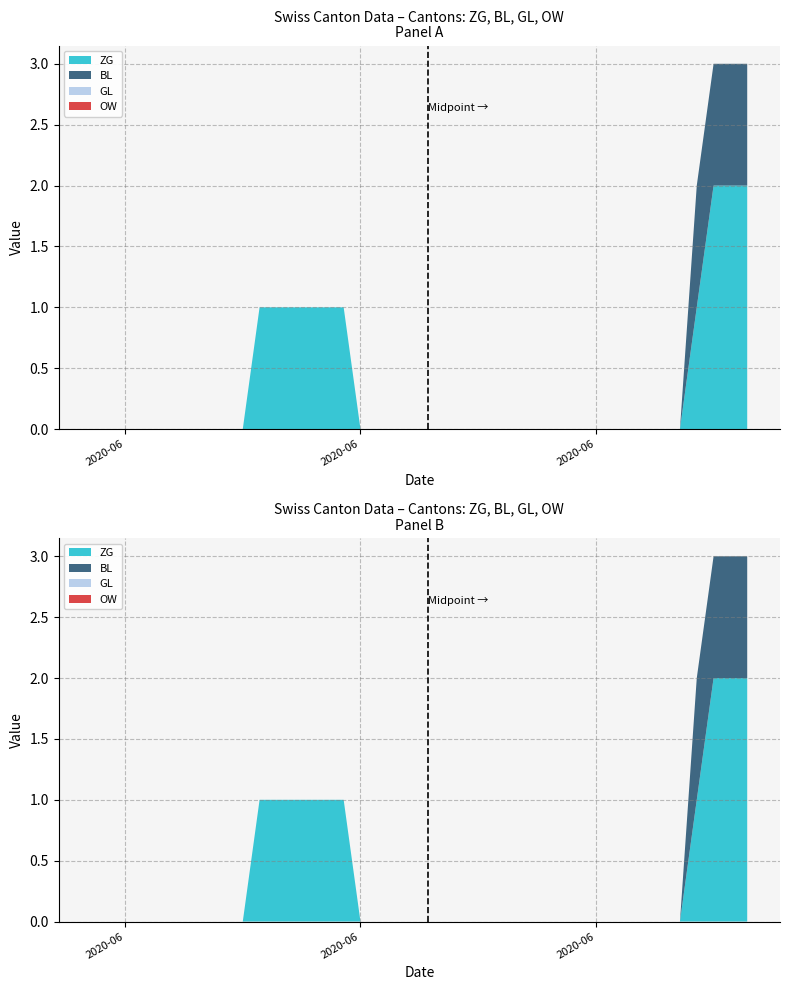

Reading left to right, extract all data points from this chart.

ZG: 2020-05-31=0	2020-06-01=0	2020-06-02=0	2020-06-03=0	2020-06-04=0	2020-06-05=0	2020-06-06=0	2020-06-07=0	2020-06-08=0	2020-06-09=0	2020-06-10=1	2020-06-11=1	2020-06-12=1	2020-06-13=1	2020-06-14=1	2020-06-15=1	2020-06-16=0	2020-06-17=0	2020-06-18=0	2020-06-19=0	2020-06-20=0	2020-06-21=0	2020-06-22=0	2020-06-23=0	2020-06-24=0	2020-06-25=0	2020-06-26=0	2020-06-27=0	2020-06-28=0	2020-06-29=0	2020-06-30=0	2020-07-01=0	2020-07-02=0	2020-07-03=0	2020-07-04=0	2020-07-05=0	2020-07-06=1	2020-07-07=2	2020-07-08=2	2020-07-09=2
BL: 2020-05-31=0	2020-06-01=0	2020-06-02=0	2020-06-03=0	2020-06-04=0	2020-06-05=0	2020-06-06=0	2020-06-07=0	2020-06-08=0	2020-06-09=0	2020-06-10=0	2020-06-11=0	2020-06-12=0	2020-06-13=0	2020-06-14=0	2020-06-15=0	2020-06-16=0	2020-06-17=0	2020-06-18=0	2020-06-19=0	2020-06-20=0	2020-06-21=0	2020-06-22=0	2020-06-23=0	2020-06-24=0	2020-06-25=0	2020-06-26=0	2020-06-27=0	2020-06-28=0	2020-06-29=0	2020-06-30=0	2020-07-01=0	2020-07-02=0	2020-07-03=0	2020-07-04=0	2020-07-05=0	2020-07-06=1	2020-07-07=1	2020-07-08=1	2020-07-09=1
GL: 2020-05-31=0	2020-06-01=0	2020-06-02=0	2020-06-03=0	2020-06-04=0	2020-06-05=0	2020-06-06=0	2020-06-07=0	2020-06-08=0	2020-06-09=0	2020-06-10=0	2020-06-11=0	2020-06-12=0	2020-06-13=0	2020-06-14=0	2020-06-15=0	2020-06-16=0	2020-06-17=0	2020-06-18=0	2020-06-19=0	2020-06-20=0	2020-06-21=0	2020-06-22=0	2020-06-23=0	2020-06-24=0	2020-06-25=0	2020-06-26=0	2020-06-27=0	2020-06-28=0	2020-06-29=0	2020-06-30=0	2020-07-01=0	2020-07-02=0	2020-07-03=0	2020-07-04=0	2020-07-05=0	2020-07-06=0	2020-07-07=0	2020-07-08=0	2020-07-09=0
OW: 2020-05-31=0	2020-06-01=0	2020-06-02=0	2020-06-03=0	2020-06-04=0	2020-06-05=0	2020-06-06=0	2020-06-07=0	2020-06-08=0	2020-06-09=0	2020-06-10=0	2020-06-11=0	2020-06-12=0	2020-06-13=0	2020-06-14=0	2020-06-15=0	2020-06-16=0	2020-06-17=0	2020-06-18=0	2020-06-19=0	2020-06-20=0	2020-06-21=0	2020-06-22=0	2020-06-23=0	2020-06-24=0	2020-06-25=0	2020-06-26=0	2020-06-27=0	2020-06-28=0	2020-06-29=0	2020-06-30=0	2020-07-01=0	2020-07-02=0	2020-07-03=0	2020-07-04=0	2020-07-05=0	2020-07-06=0	2020-07-07=0	2020-07-08=0	2020-07-09=0